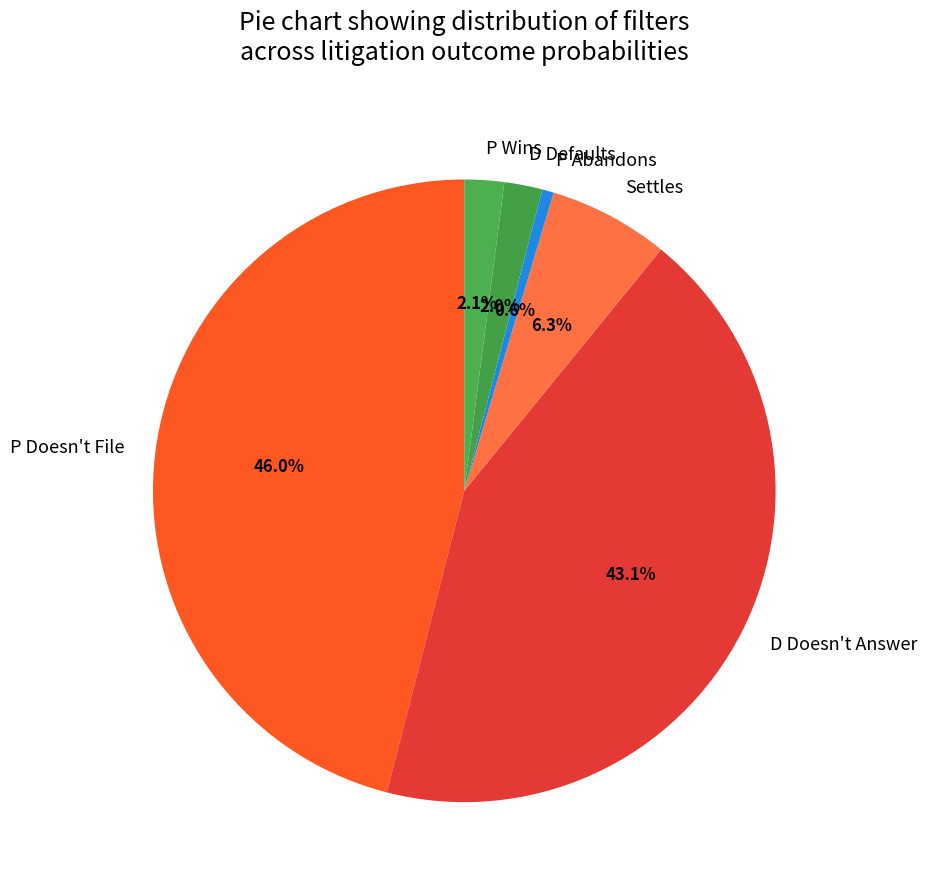

Is it true that P Doesn't File is 21% of the pie?

False